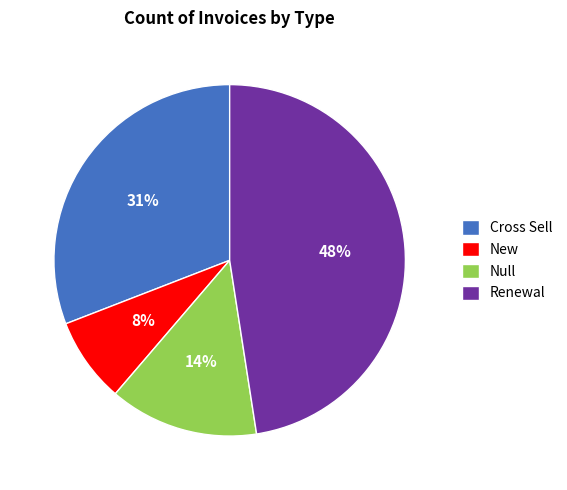

Is there a majority slice in this chart?

No